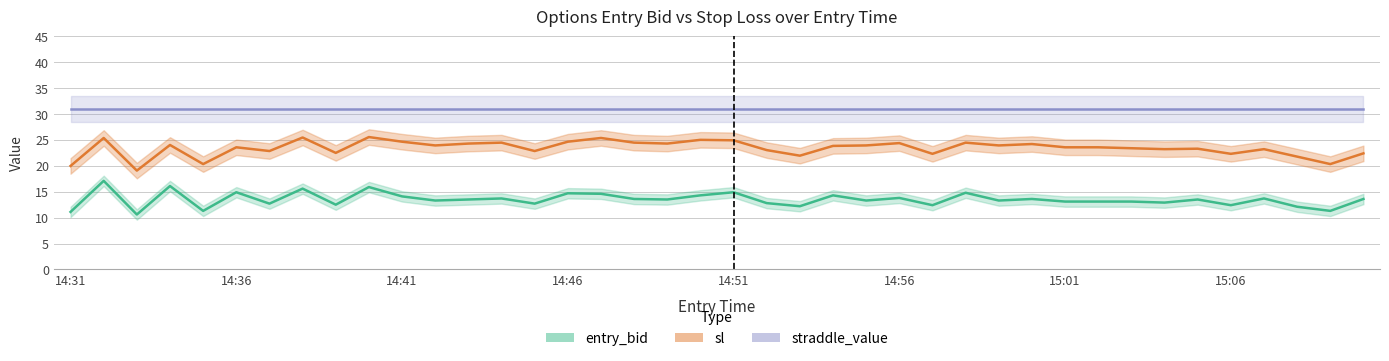

Where is the first local minimum for sl?

14:33